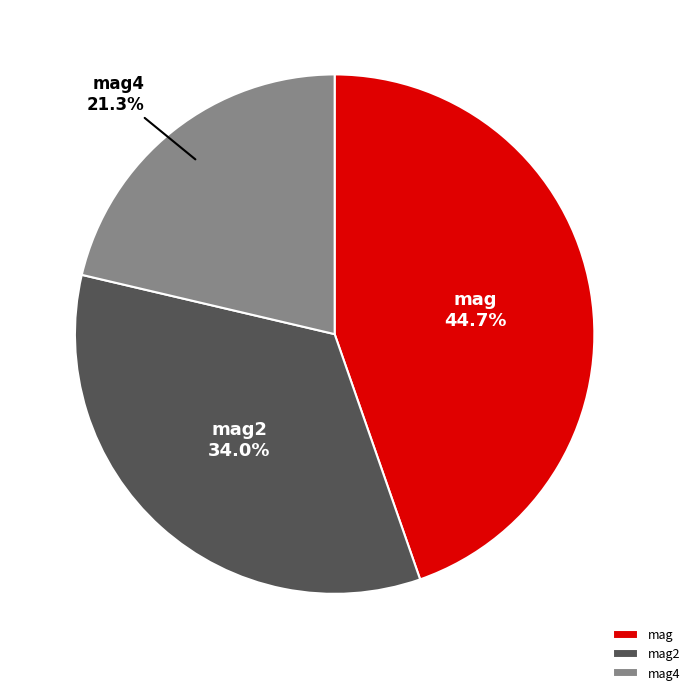

Is there any slice that represents more than half of the pie?

No